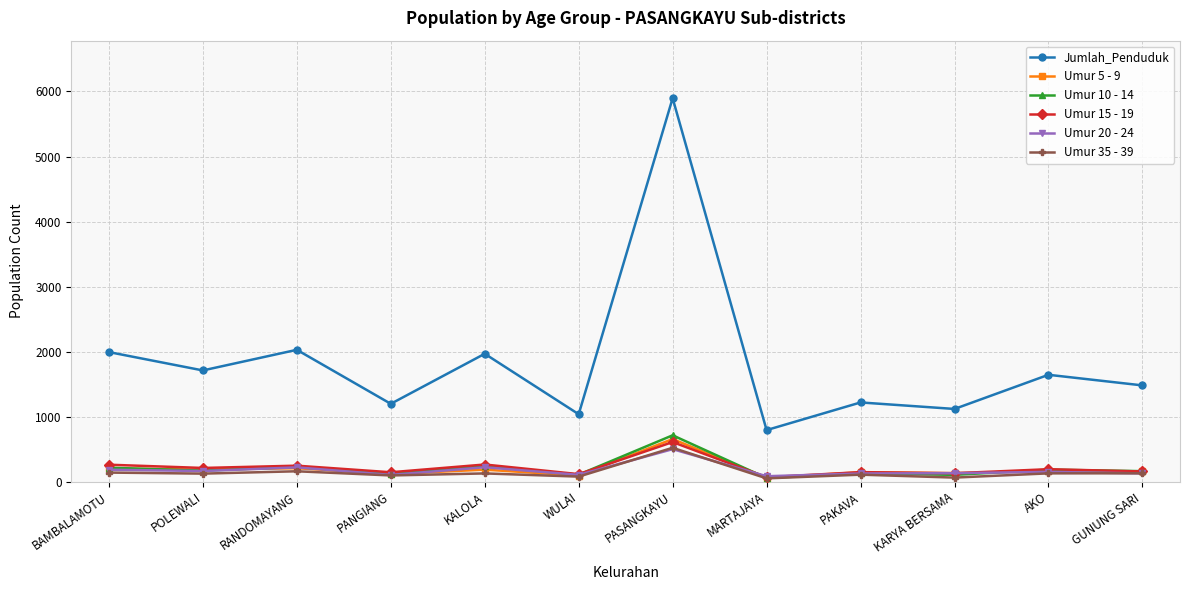

True or false: Umur 10 - 14 has more than 0 points higher than both neighbors.

True